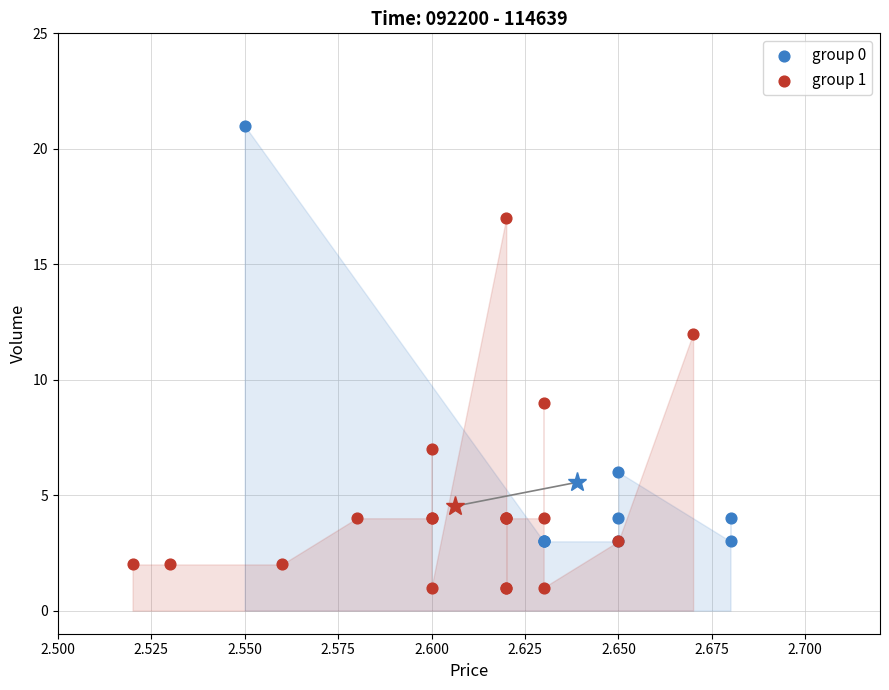

Which series has the widest spread of Y values?

group 0